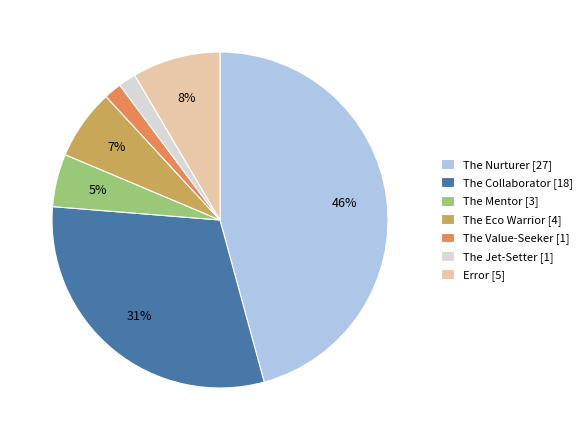

Is the sum of Error [5] and The Collaborator [18] greater than half?

No